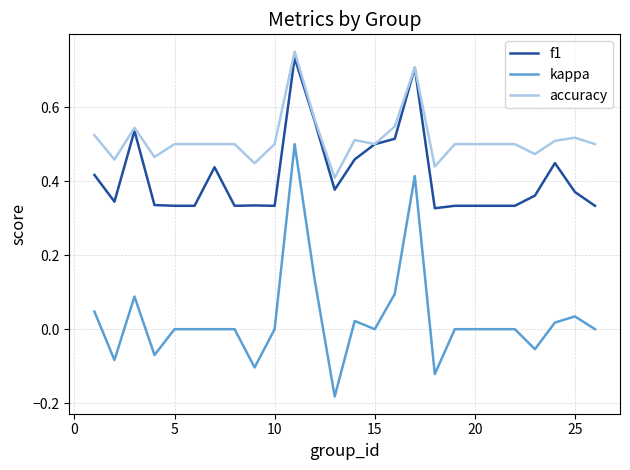

Which series has the largest total across all categories?

accuracy